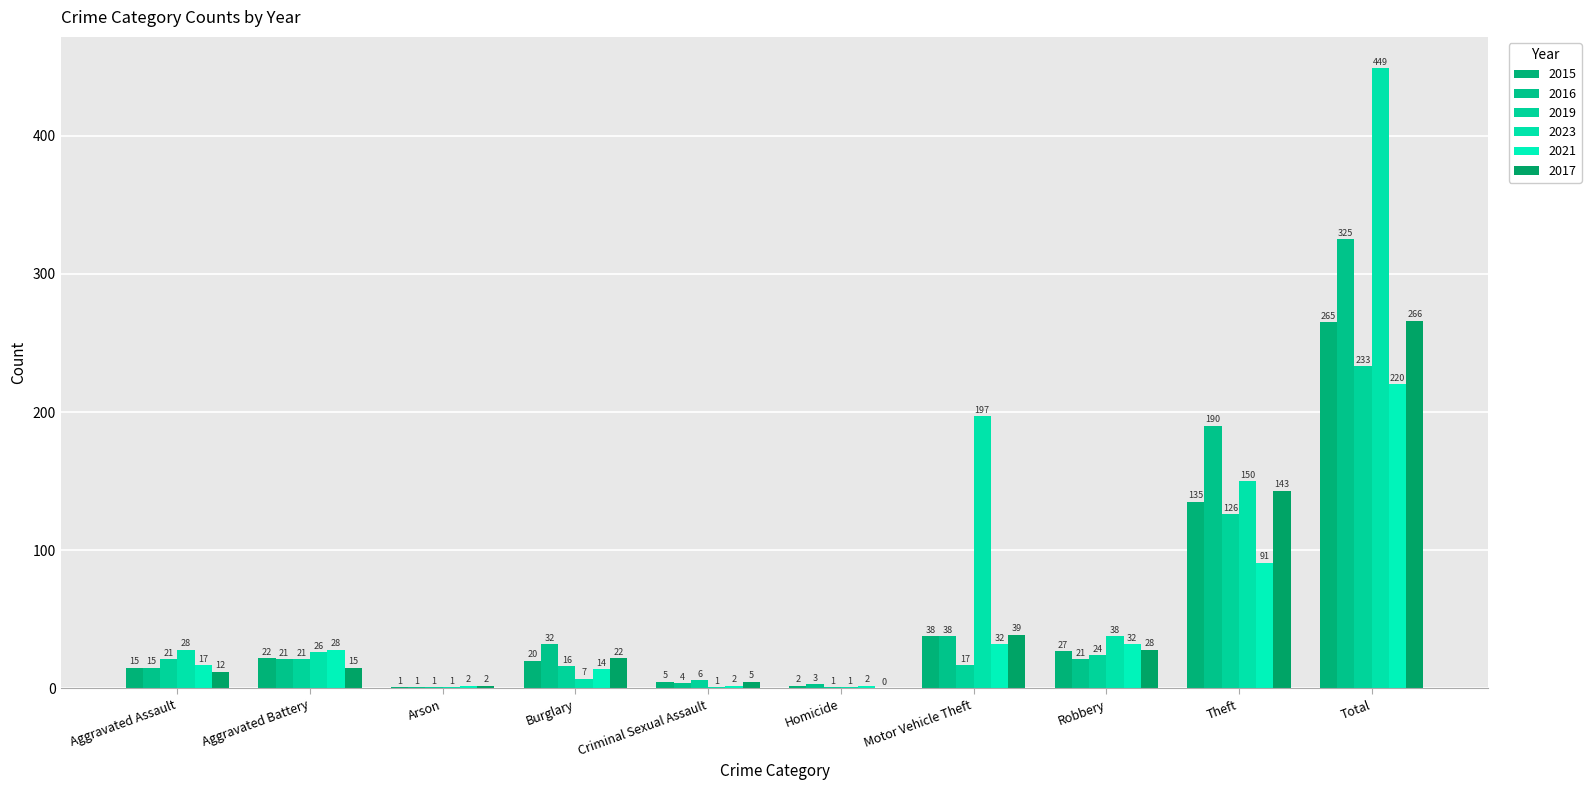

Which category has the highest value in the 2015 series?

Total